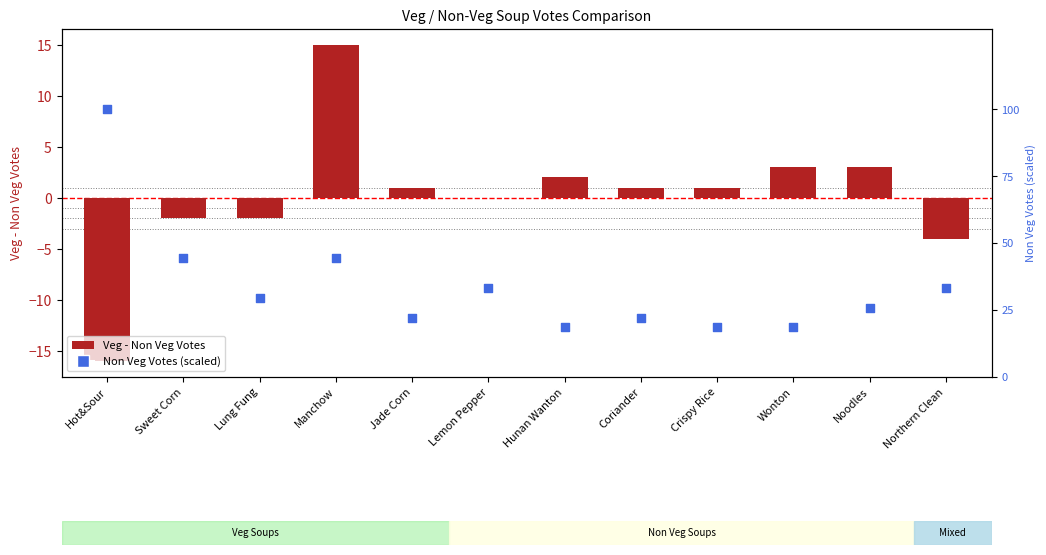

Which series contains the highest Y value?

Non Veg Votes (percentile)